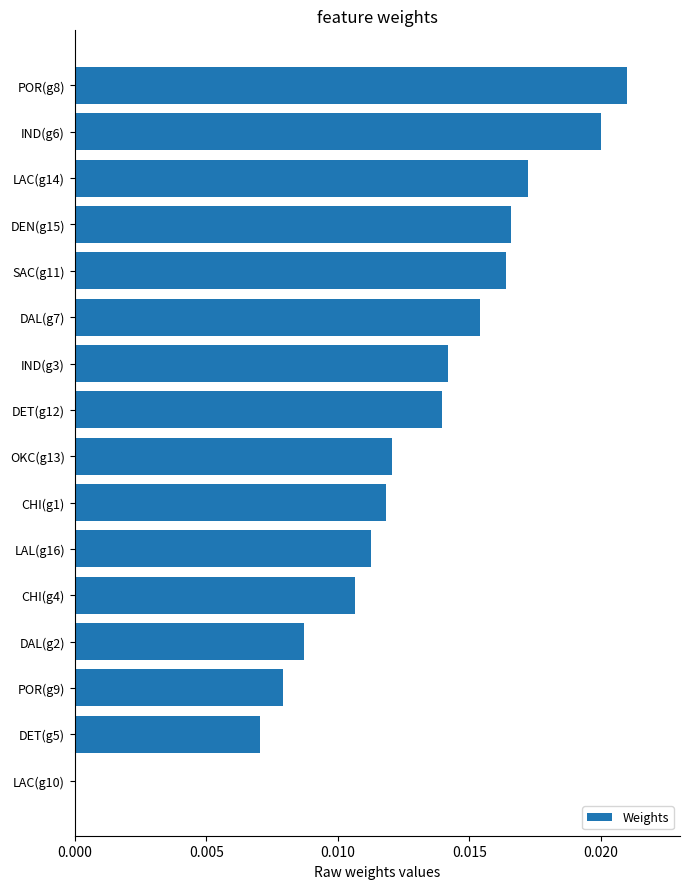

The chart shows a value of 0.0 at LAC(g14). True or false?

True